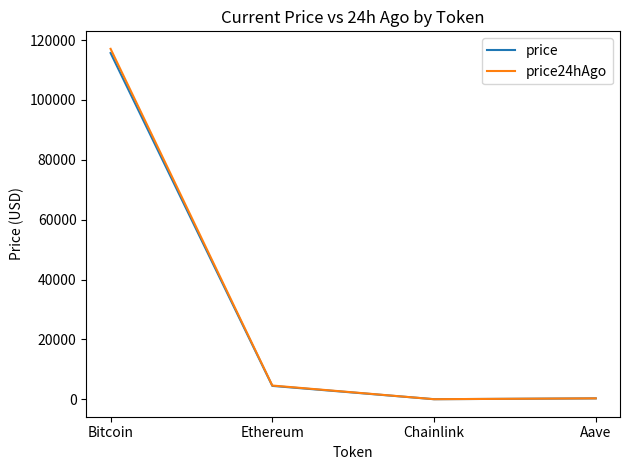

True or false: price24hAgo has more than 2 interior local peaks.

False